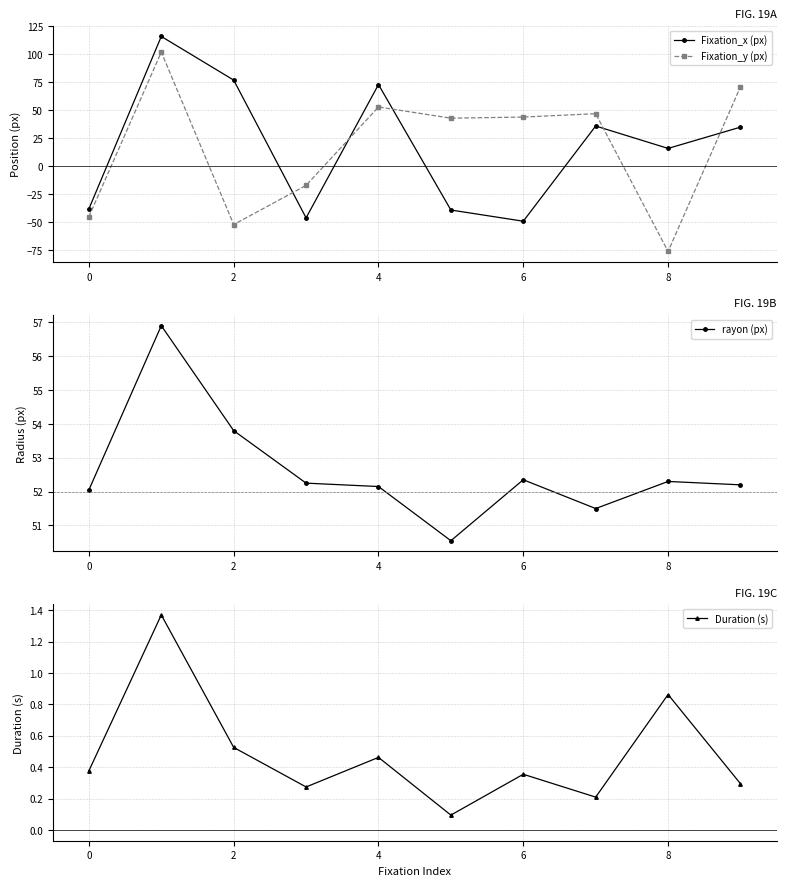

True or false: Fixation_y (px) has more than 1 points higher than both neighbors.

True